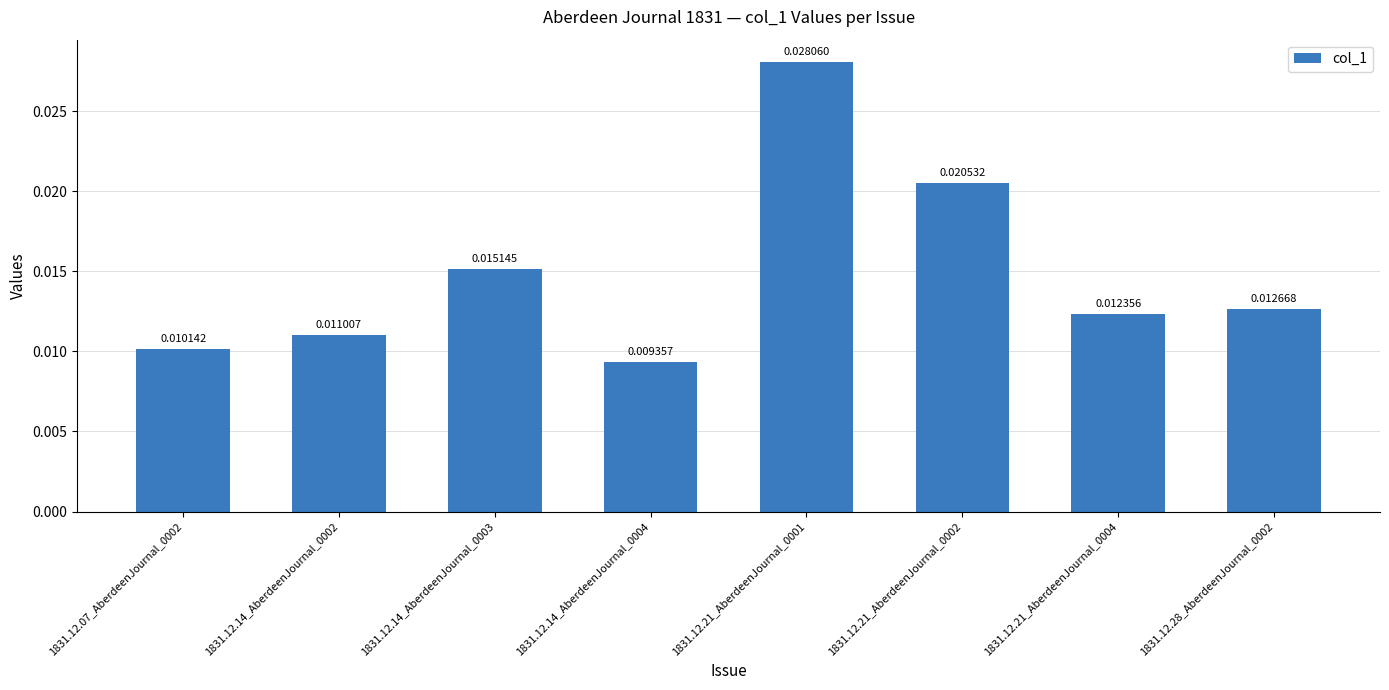

What is the label of the 2nd bar from the left?

1831.12.14_AberdeenJournal_0002